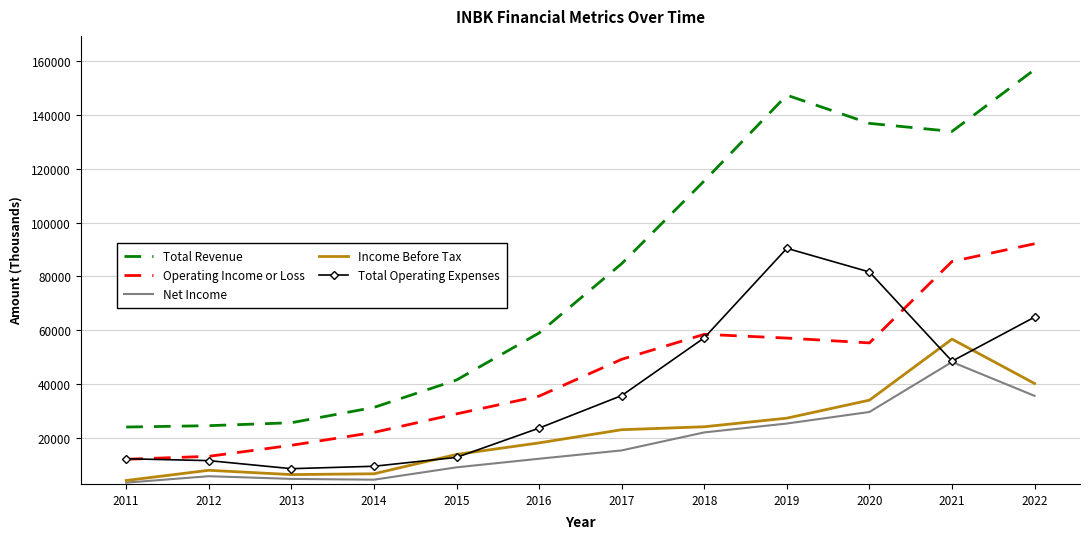

Read the Total Operating Expenses value at 2022, to the nearest 100.

64800